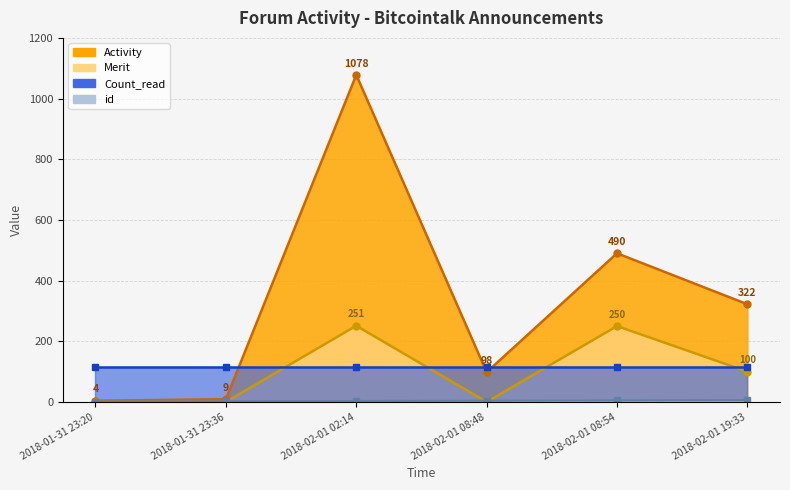

What is the spread (max minus min) of values at 2018-01-31 23:36?

9